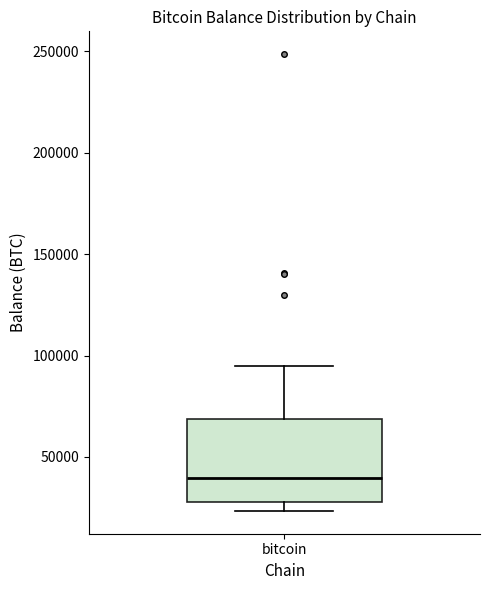

Where does the median line of the box for bitcoin sit on the y-axis? The values are not printed on the chart, so give them approximately, as read against the axis.

40000